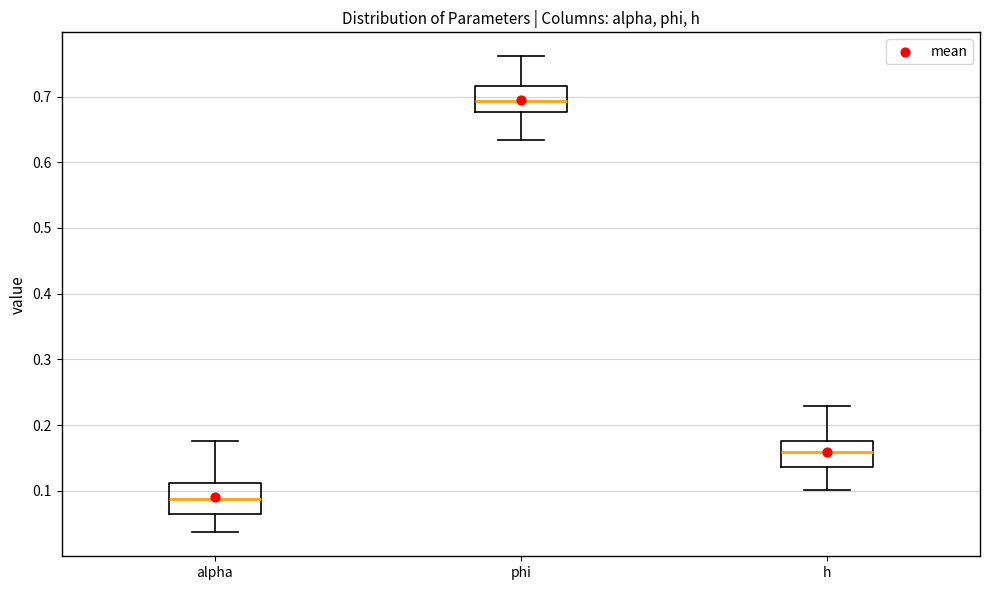

Where is the upper edge of the box for phi on the y-axis? The values are not printed on the chart, so give them approximately, as read against the axis.

0.72